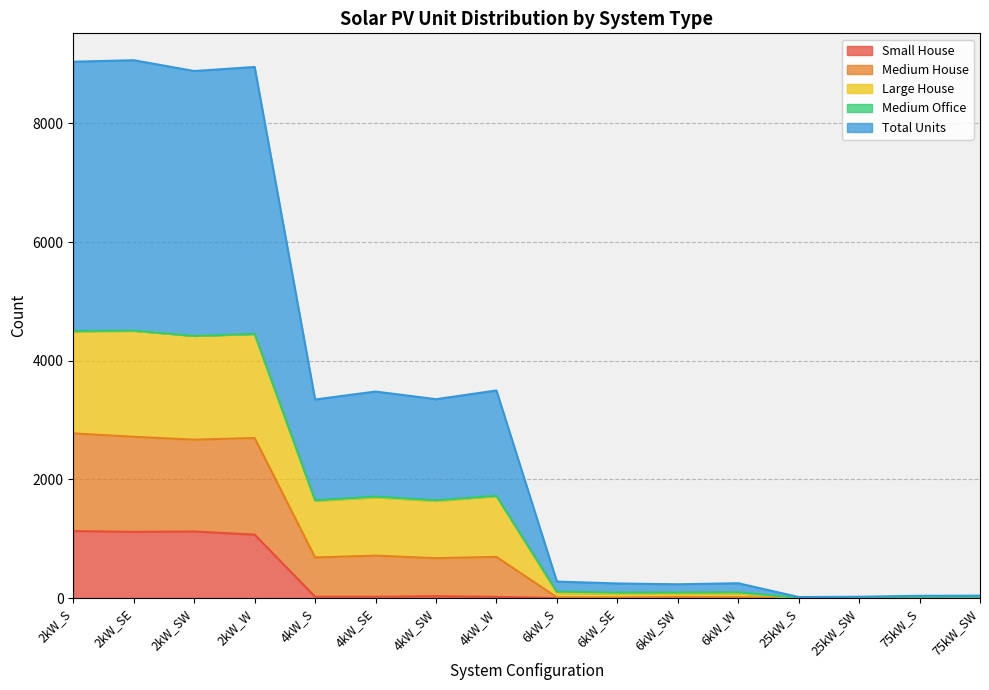

What is the maximum value for Small House?

1130